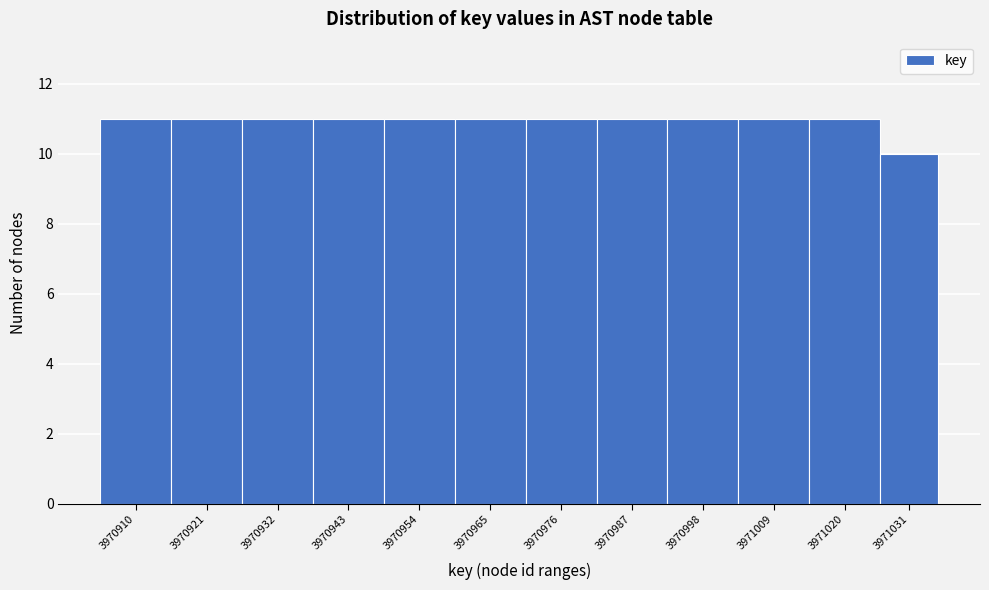

Reading left to right, transcribe all the data shown in this chart.

3970910=11	3970921=11	3970932=11	3970943=11	3970954=11	3970965=11	3970976=11	3970987=11	3970998=11	3971009=11	3971020=11	3971031=10